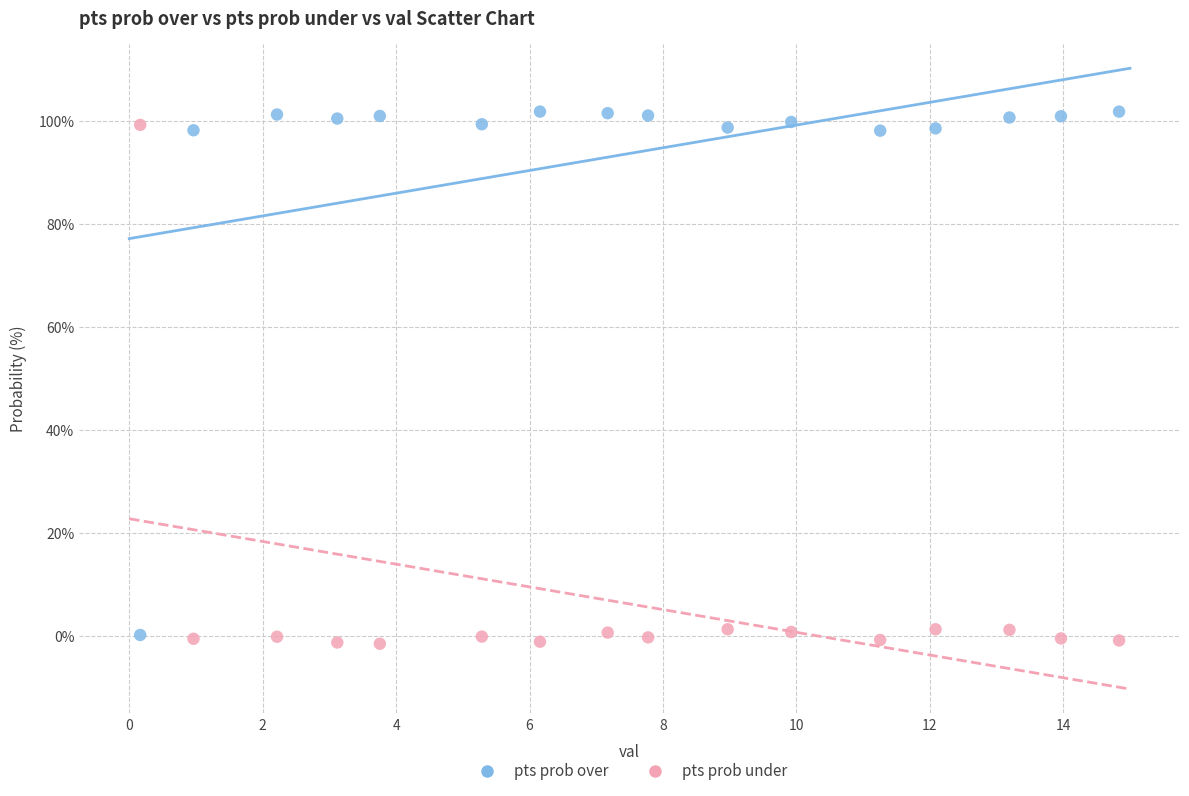

Across all data points, what is the range of Y values (max minus min)?

103.4